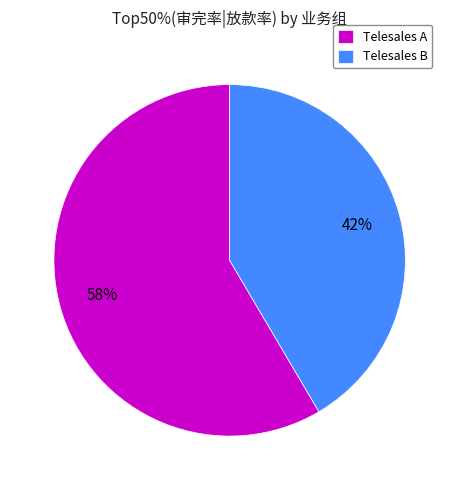

Does any single category account for the majority?

Yes